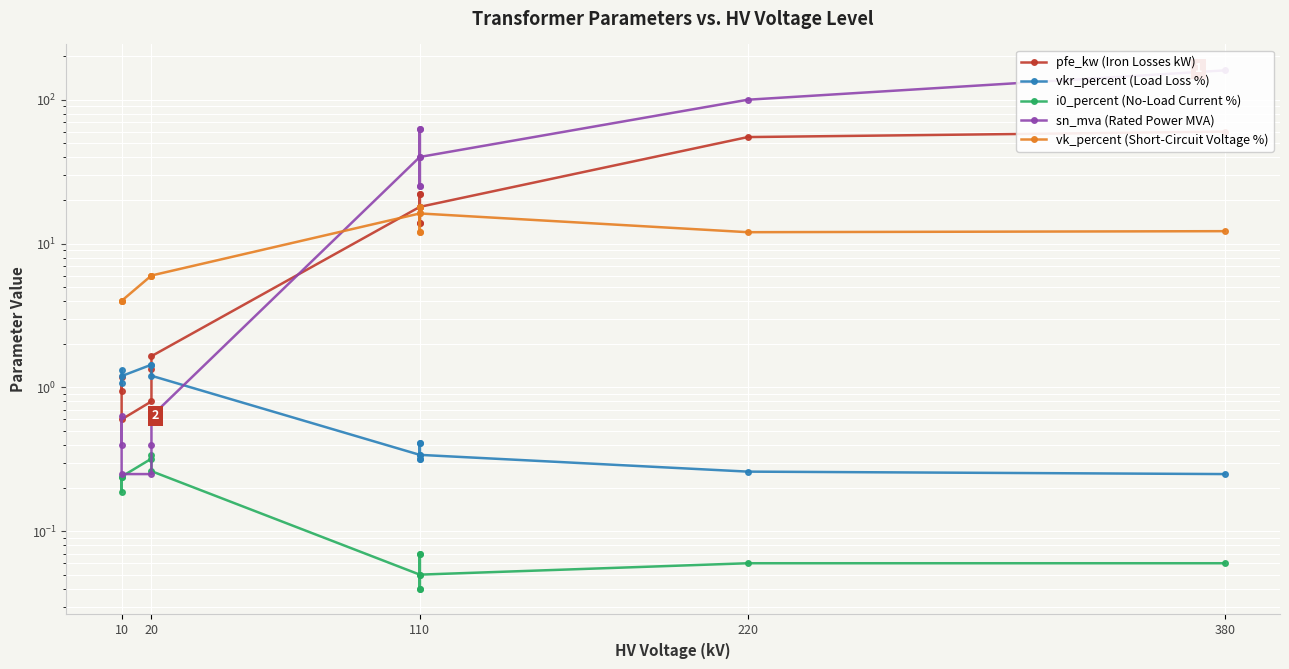

What is the average value of the sn_mva (Rated Power MVA) series?

37.0